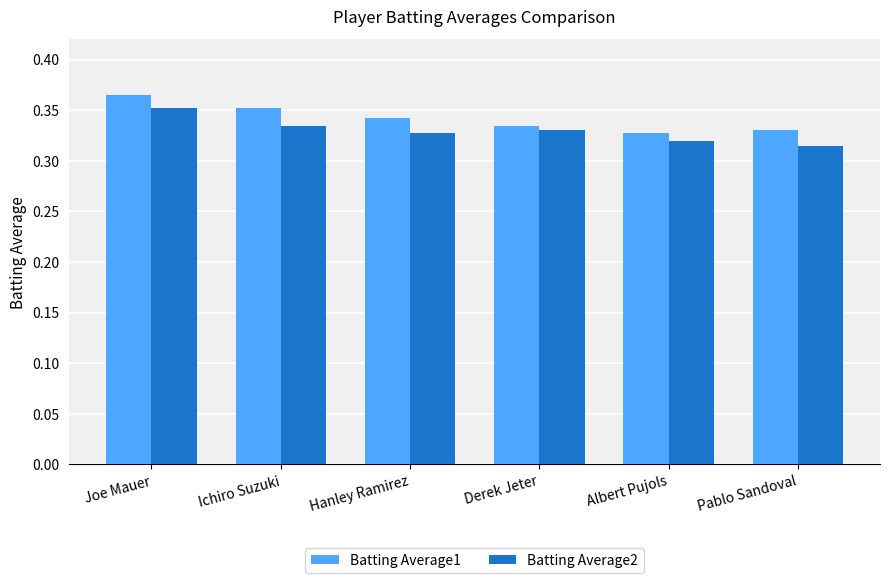

At which category is the sum across all series the highest?

Joe Mauer